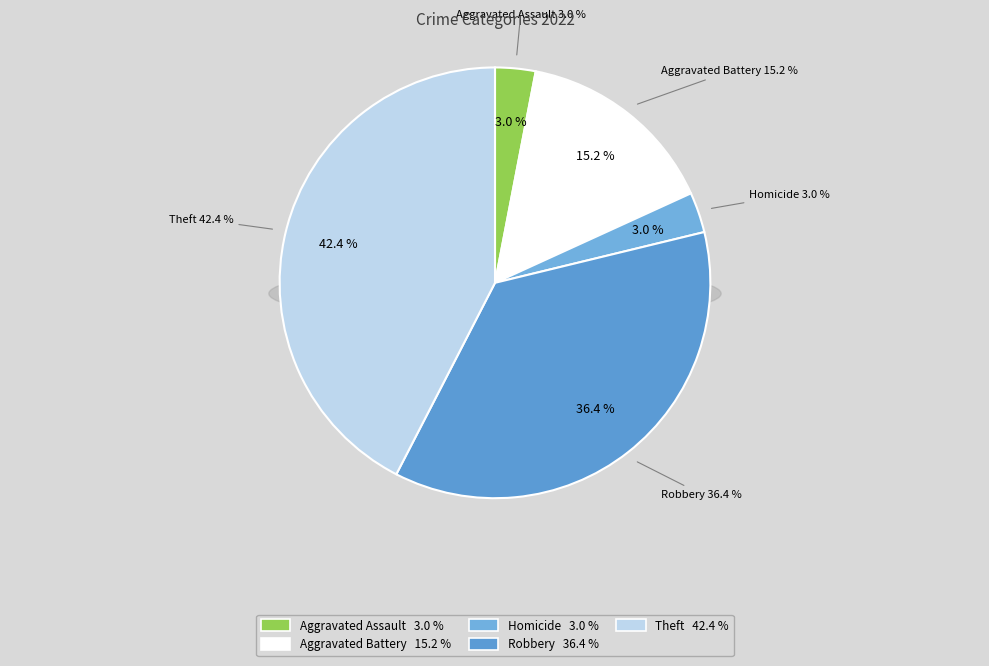

Is Robbery the majority of the pie?

No